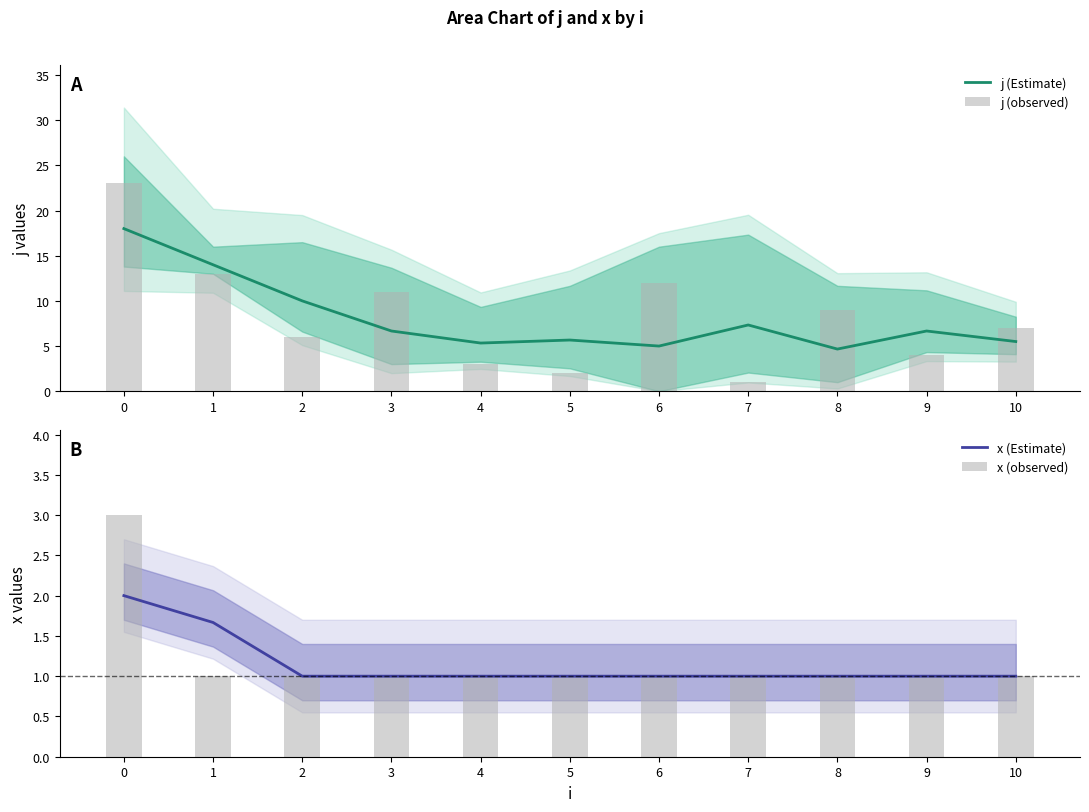

Which category has the lowest value across all series?

7